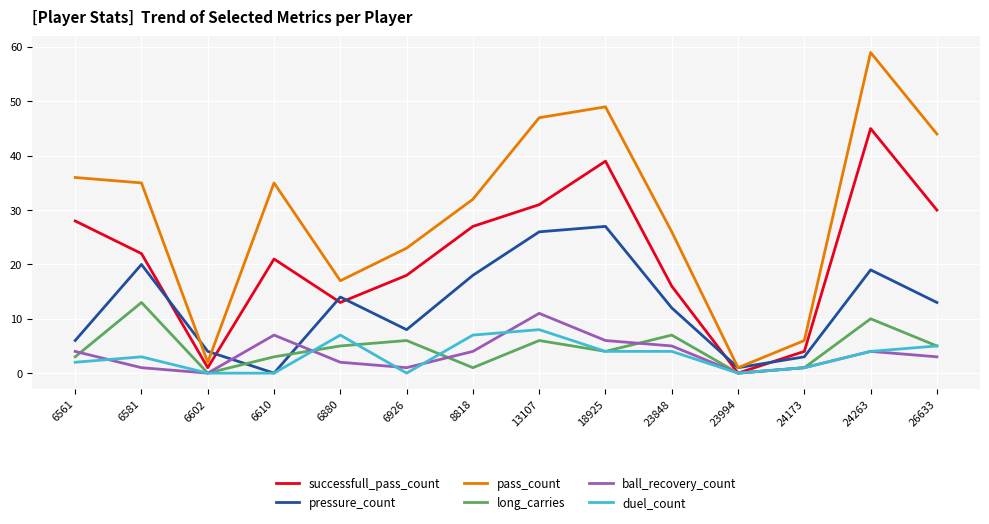

At which label is pass_count closest to 30?

8818